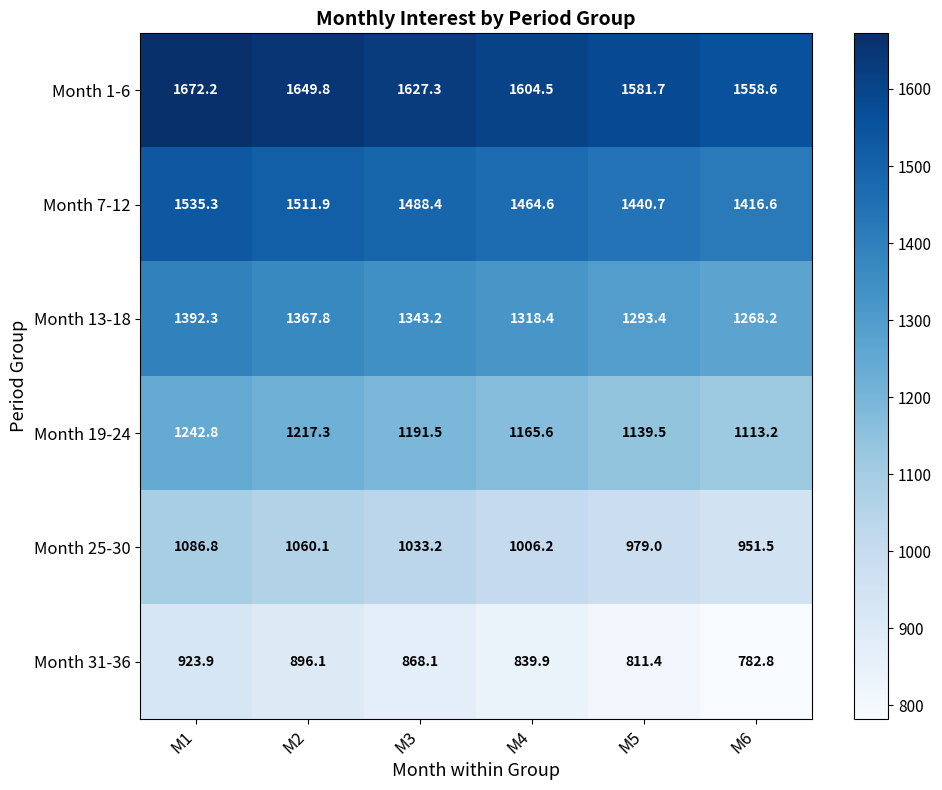

Which label corresponds to the largest value in the chart?

M1